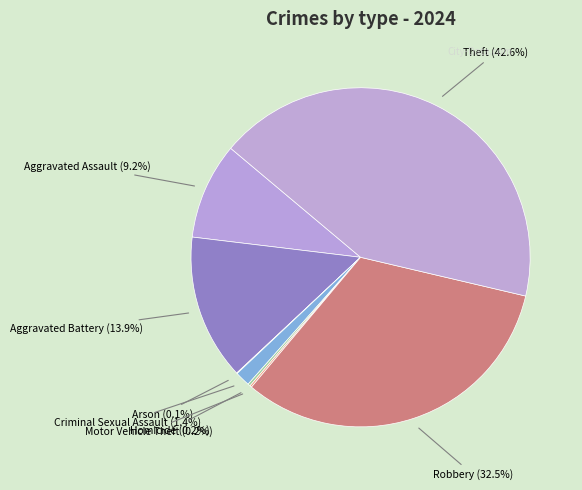

To the nearest percent, what is the average slice percentage?

12%